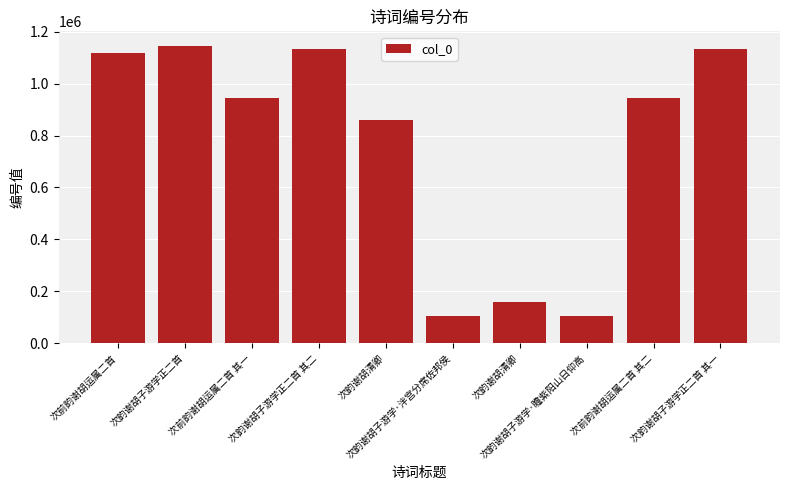

List the labels in order of value, largest first.

次韵谢胡子游学正二首, 次韵谢胡子游学正二首 其一, 次韵谢胡子游学正二首 其二, 次前韵谢胡运属二首, 次前韵谢胡运属二首 其一, 次前韵谢胡运属二首 其二, 次韵谢胡清卿, 次韵谢胡清卿, 次韵谢胡子游学·瞻紫阳山日仰高, 次韵谢胡子游学·泮宫分席佐邦侯